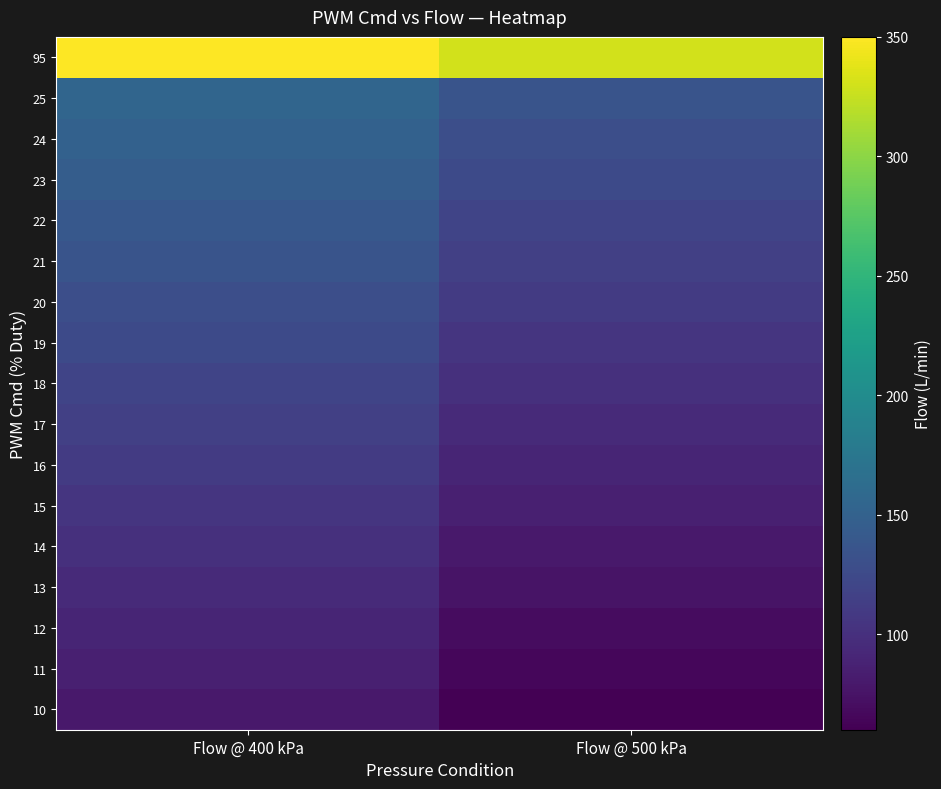

Which category has the lowest value across all series?

Flow @ 500 kPa